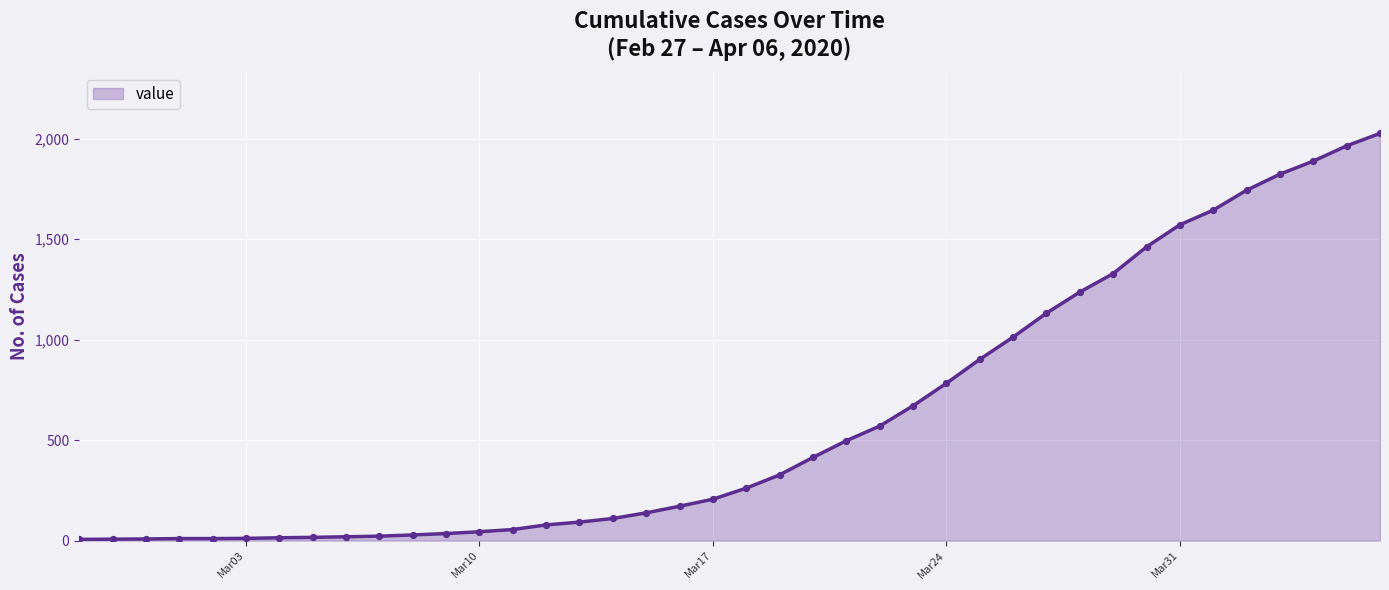

What is the difference between the maximum and minimum values?

2021